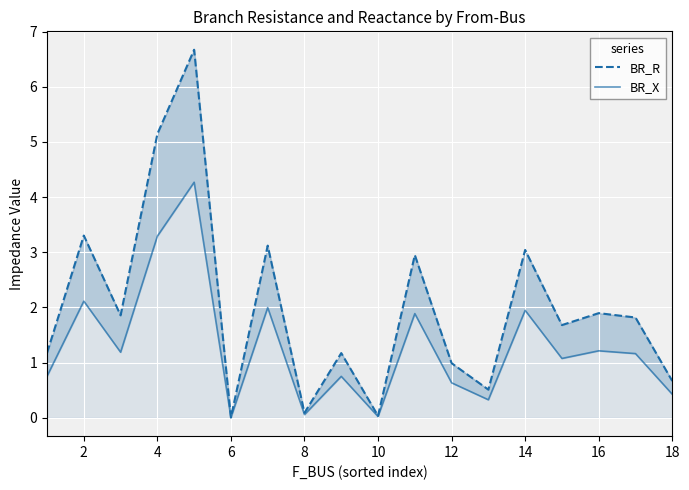

Which series changed the most between 11 and 12?

BR_R